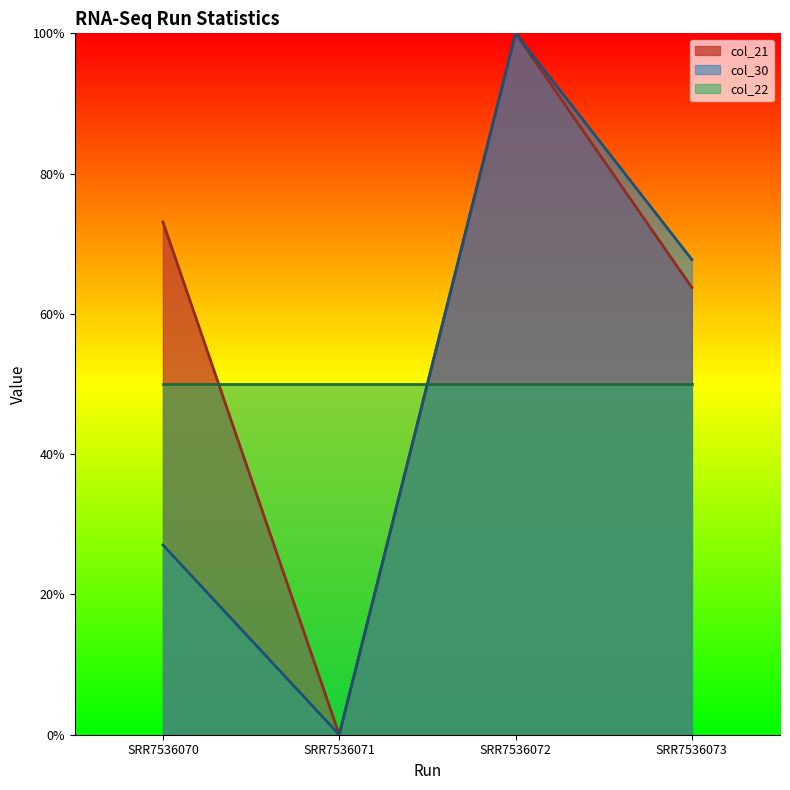

True or false: col_30 has a value of 0.3 at SRR7536070.

True